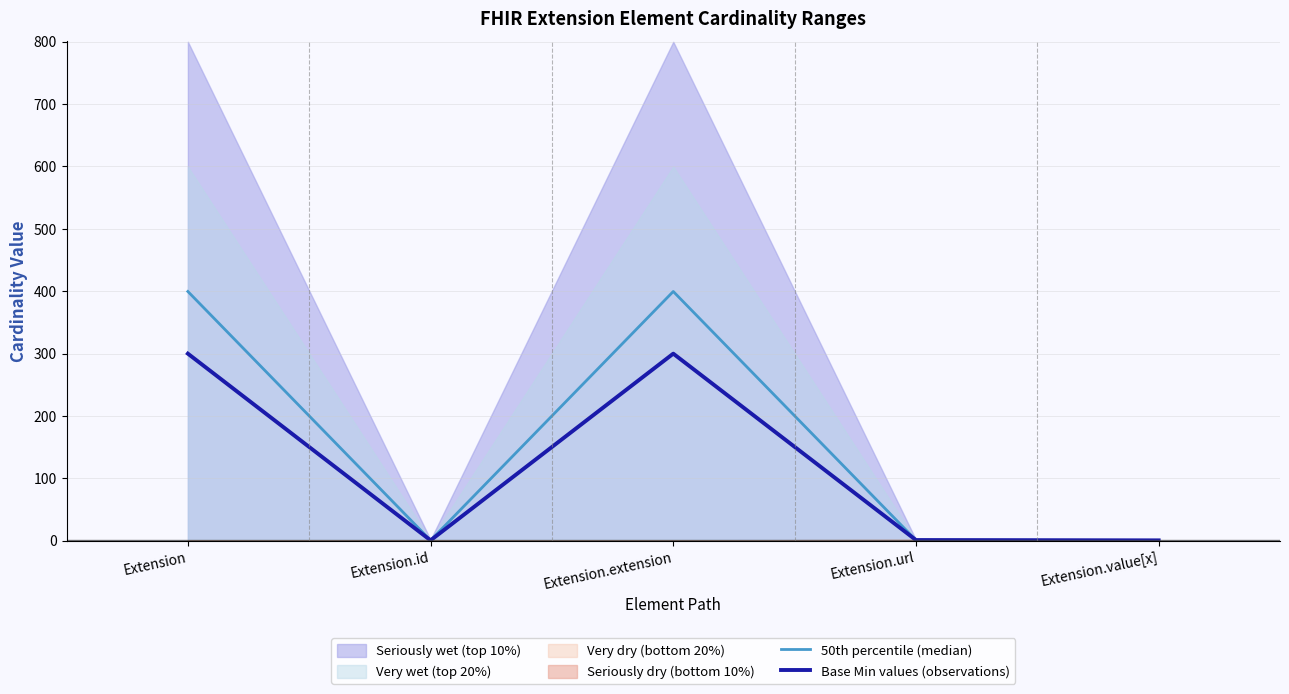

Read the Base Min values (observations) value at Extension.extension.

299.9